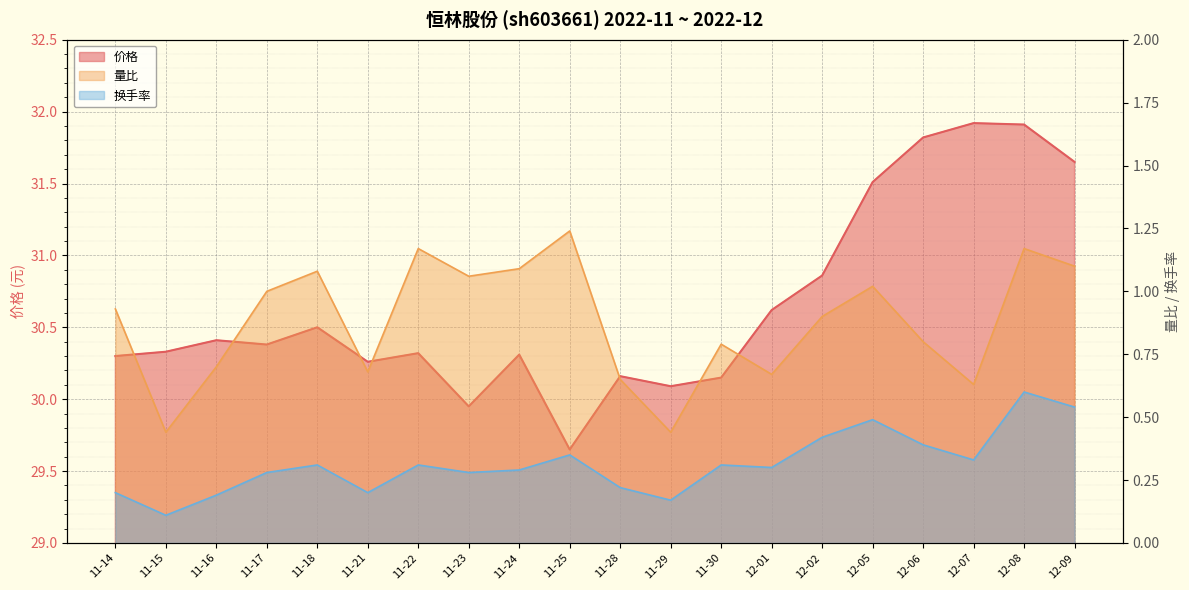

At which label does 换手率 reach its peak?

12-08